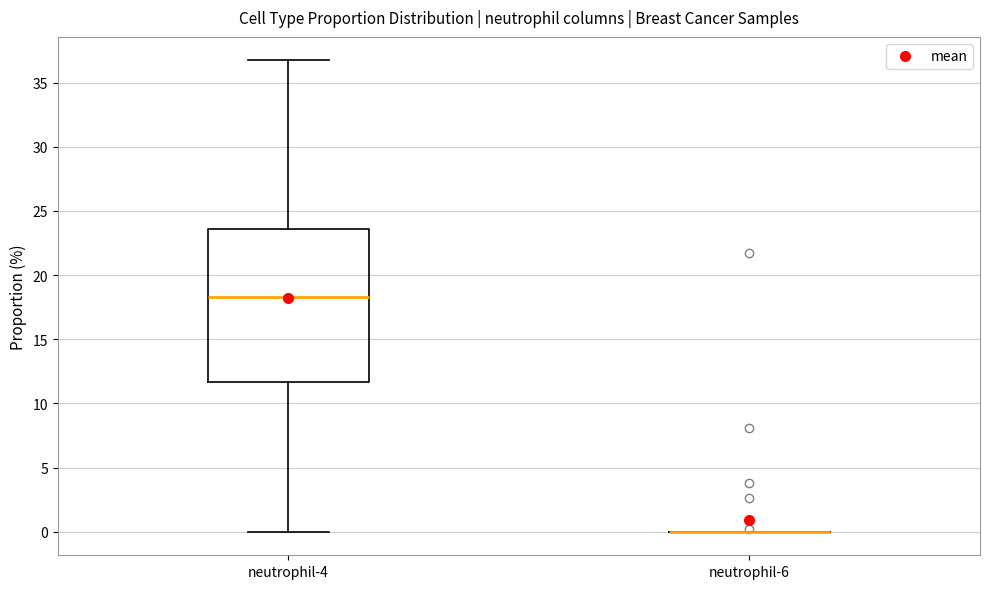

Comparing the boxes themselves (not the whiskers), which one is the tallest?

neutrophil-4